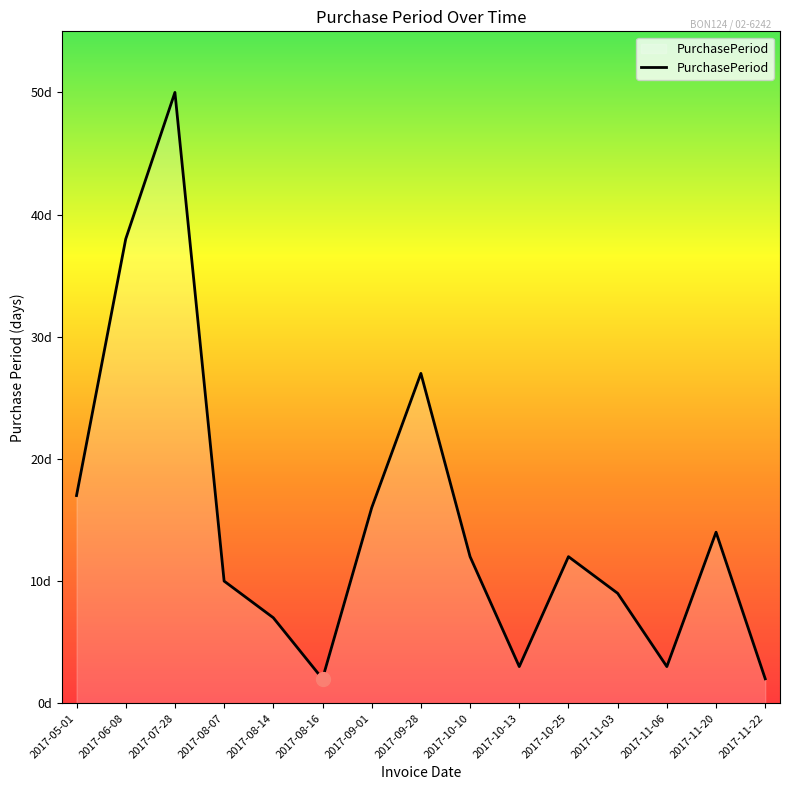

What is the ratio of the value at 2017-10-25 to the value at 2017-09-28?

0.4